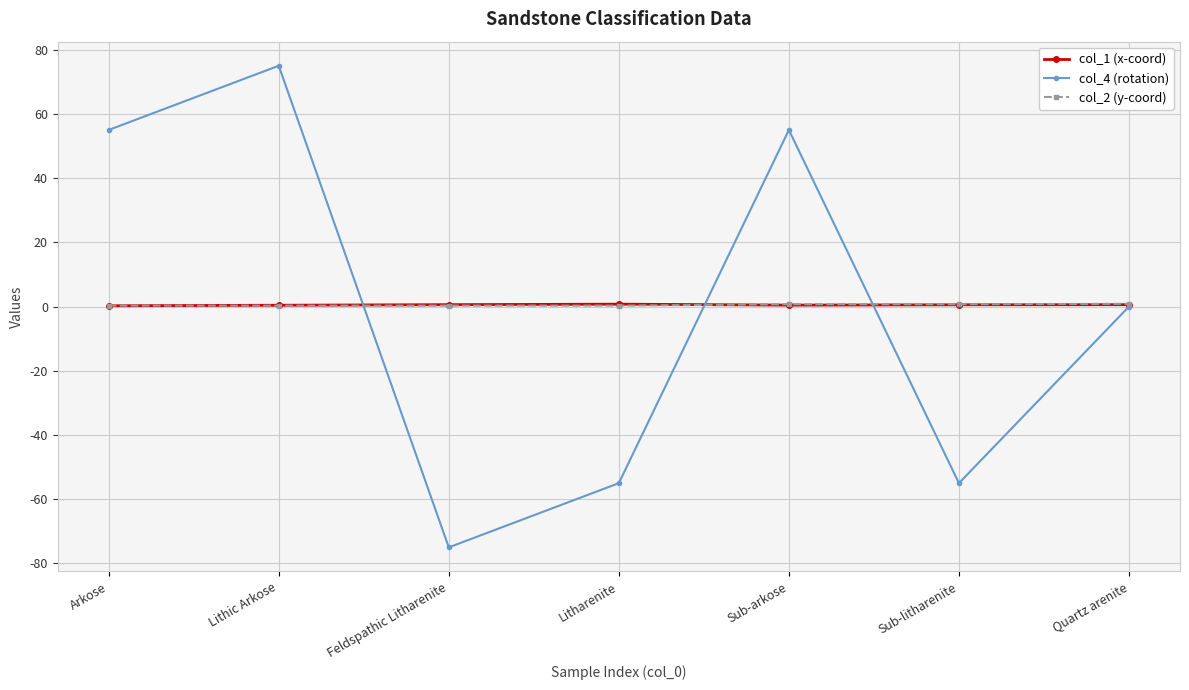

What is the difference between the col_4 (rotation) values at Litharenite and Arkose?

110.0